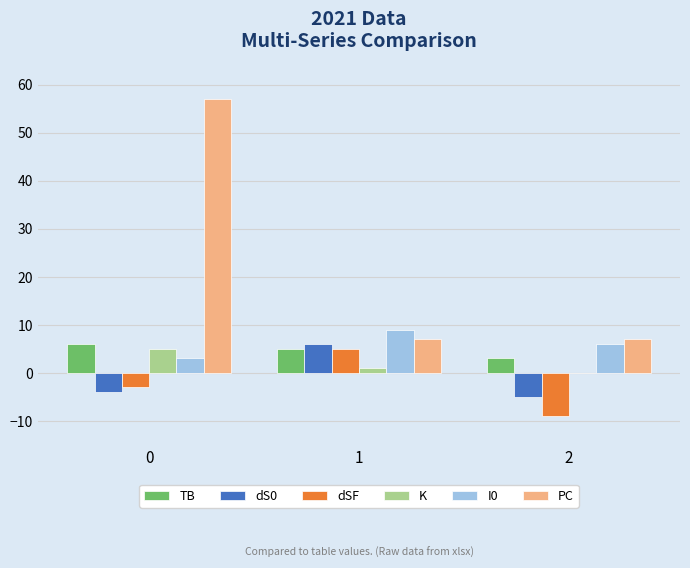

What are all the series names shown in the legend?

TB, dS0, dSF, K, I0, PC